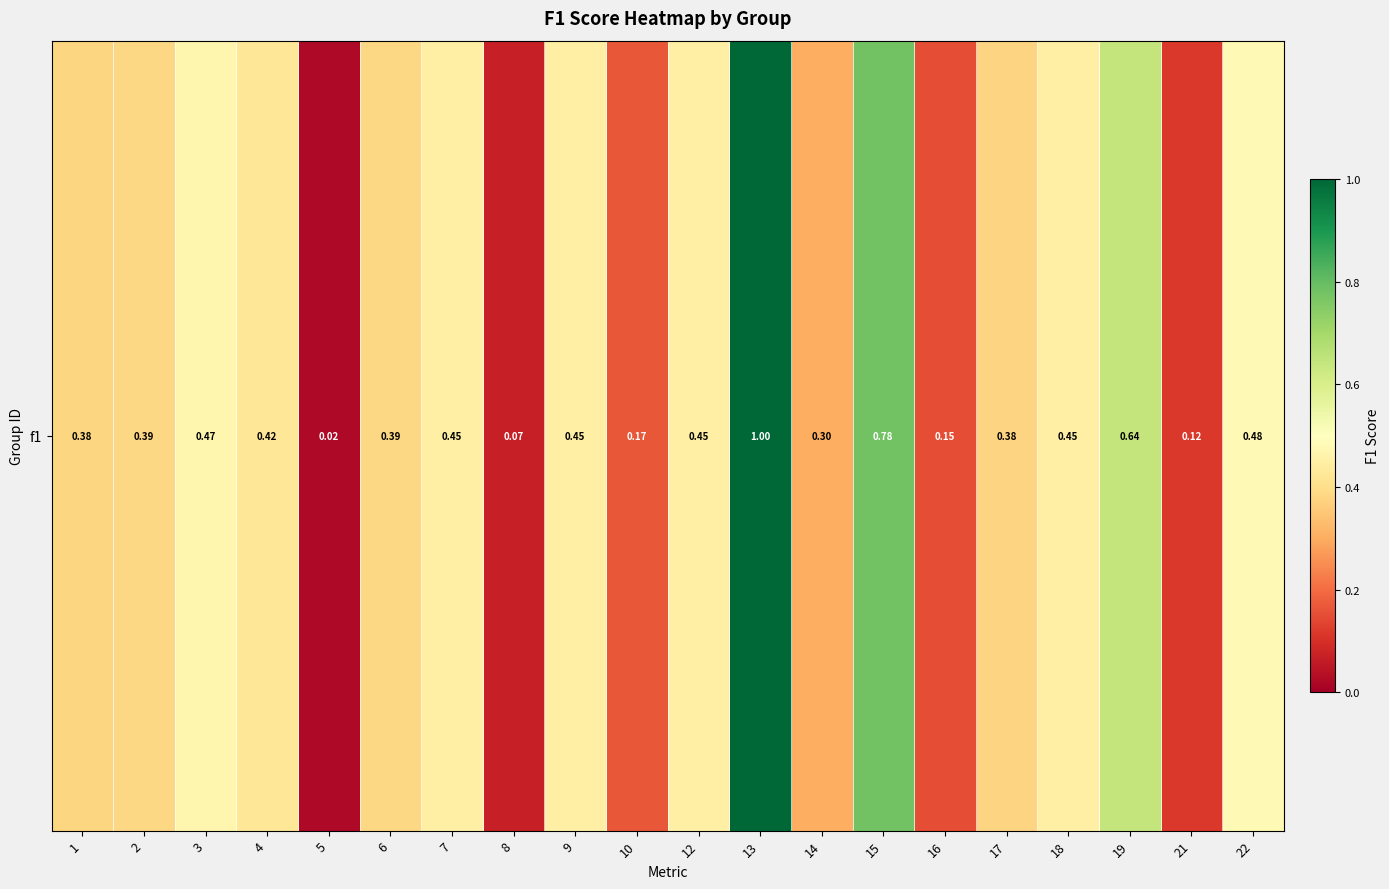

Reading right to left, what are all the values shown in this chart?

22=0.5	21=0.1	19=0.6	18=0.5	17=0.4	16=0.2	15=0.8	14=0.3	13=1.0	12=0.5	10=0.2	9=0.5	8=0.1	7=0.5	6=0.4	5=0.0	4=0.4	3=0.5	2=0.4	1=0.4